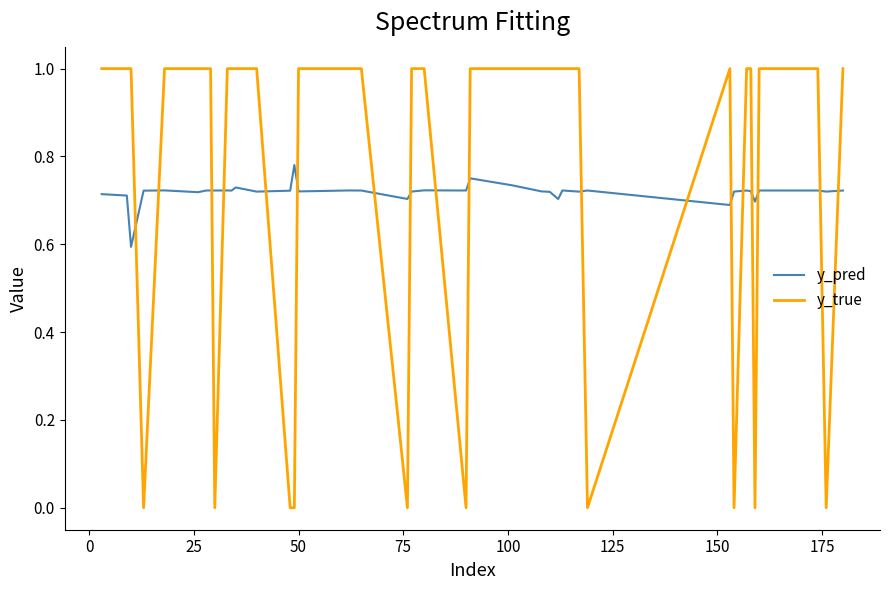

Rank the series by their maximum value, from highest to lowest.

y_true, y_pred